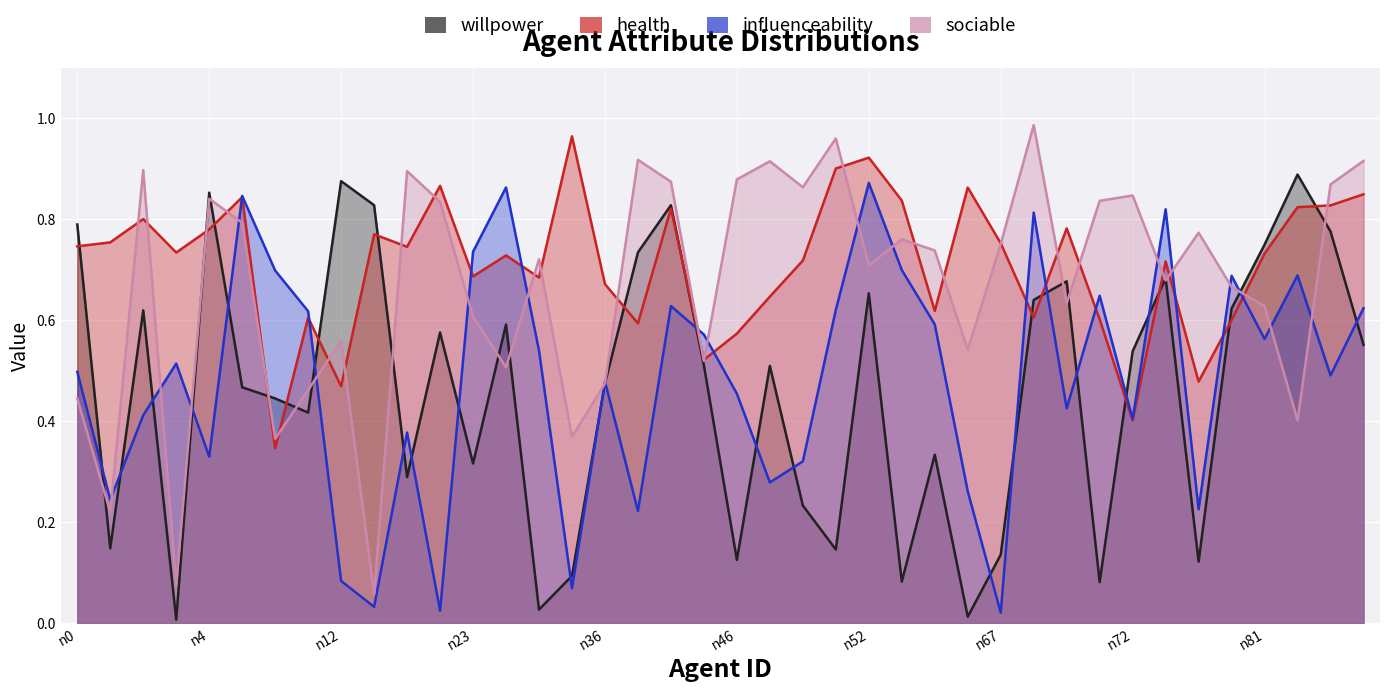

Which series has the largest total across all categories?

health